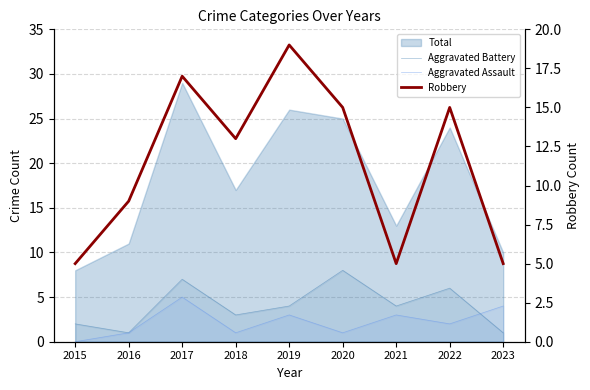

True or false: Aggravated Battery has a value of 6 at 2022.

True